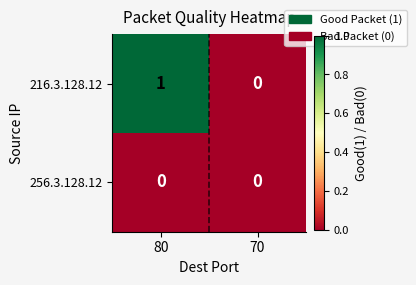

List the series in order of their peak value, highest first.

216.3.128.12, 256.3.128.12